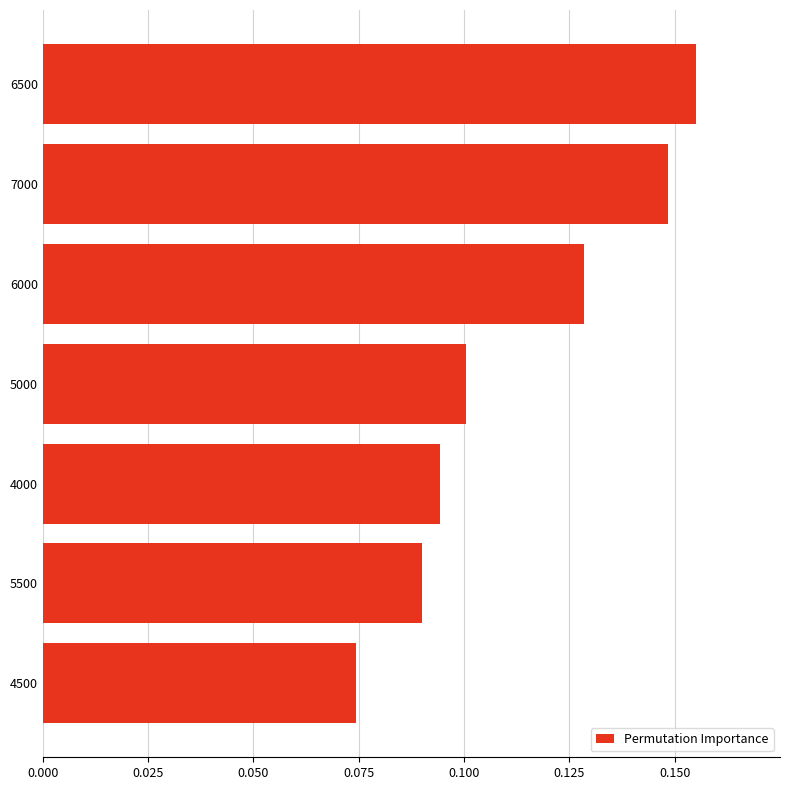

How many bars are there in total?

7